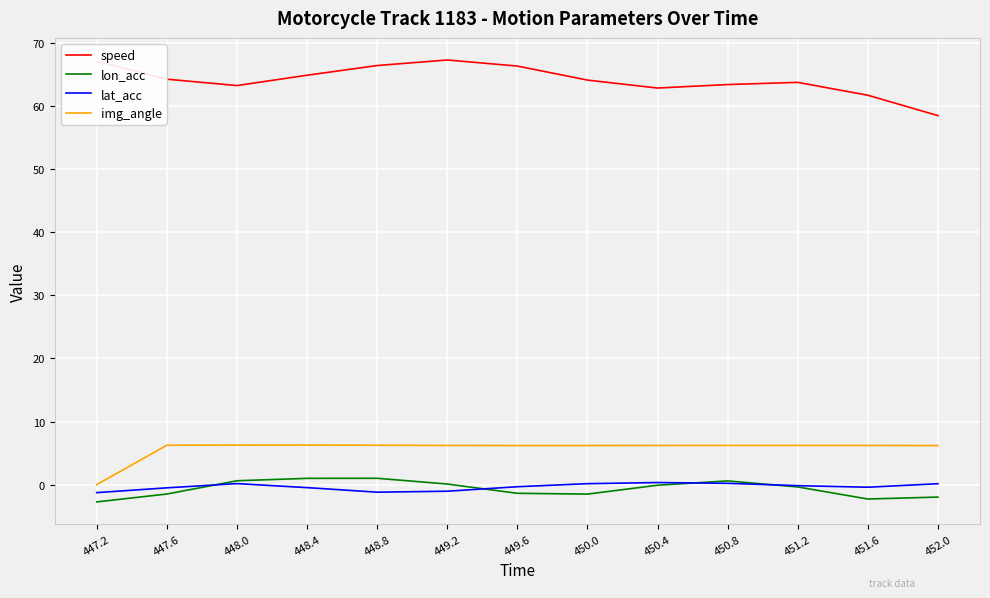

The img_angle series shows 10.4 at 447.6. True or false?

False